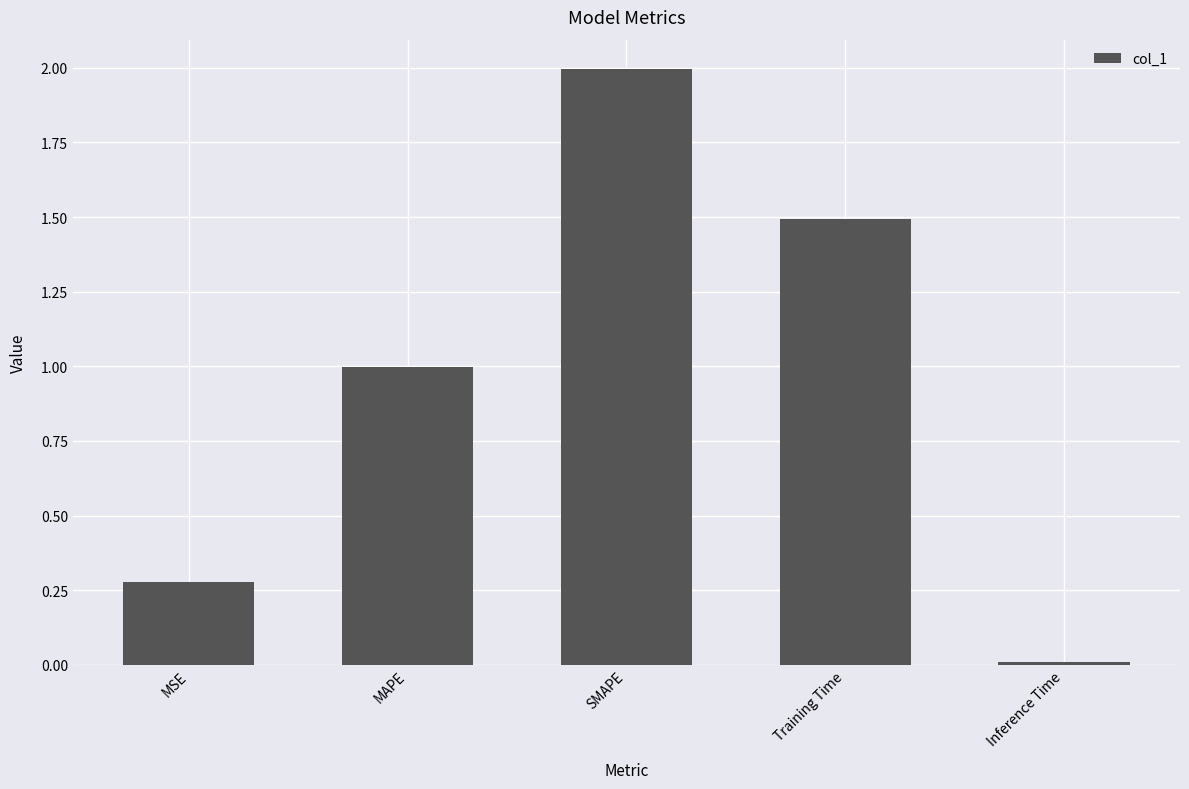

Rank the categories by value from highest to lowest.

SMAPE, Training Time, MAPE, MSE, Inference Time